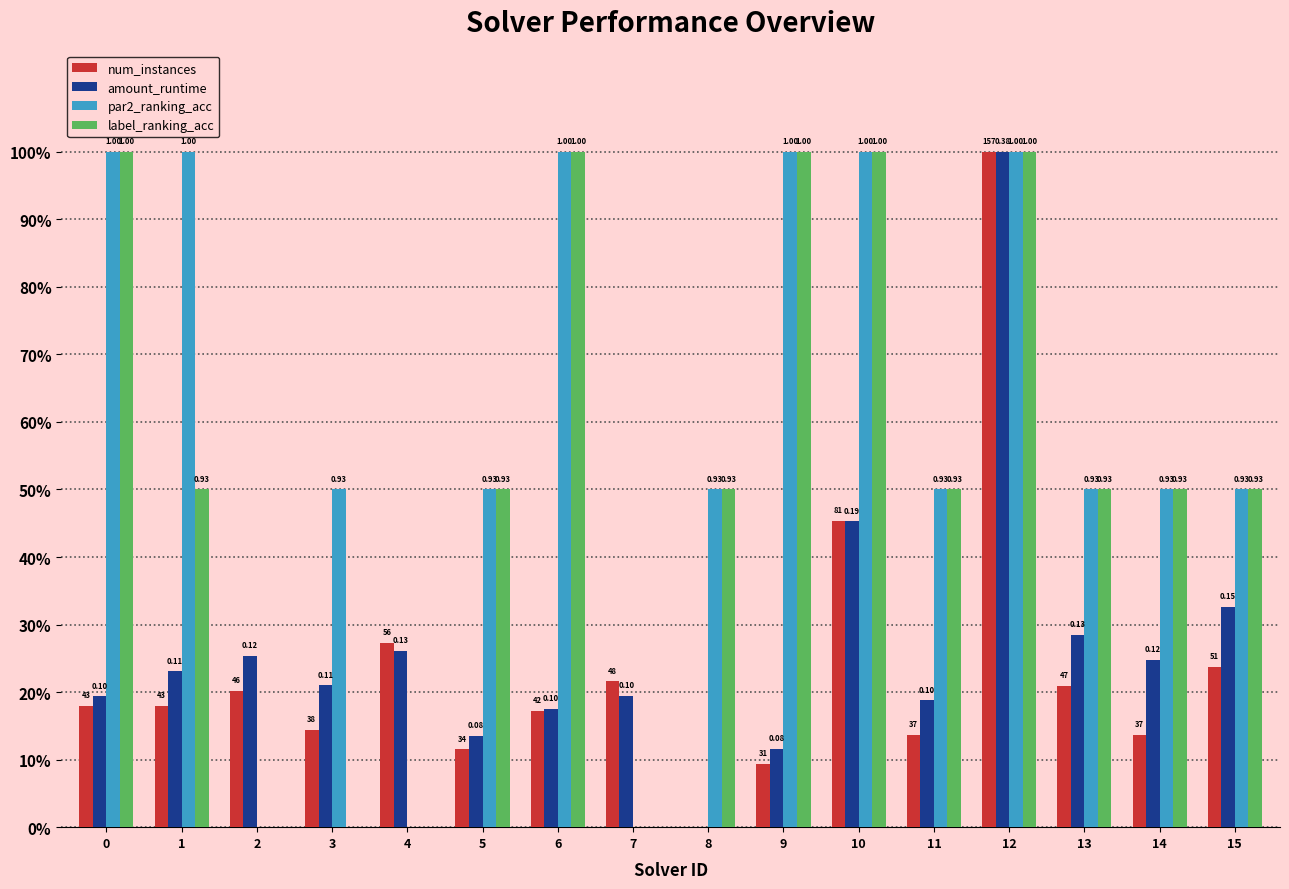

What are all the series names shown in the legend?

num_instances, amount_runtime, par2_ranking_acc, label_ranking_acc